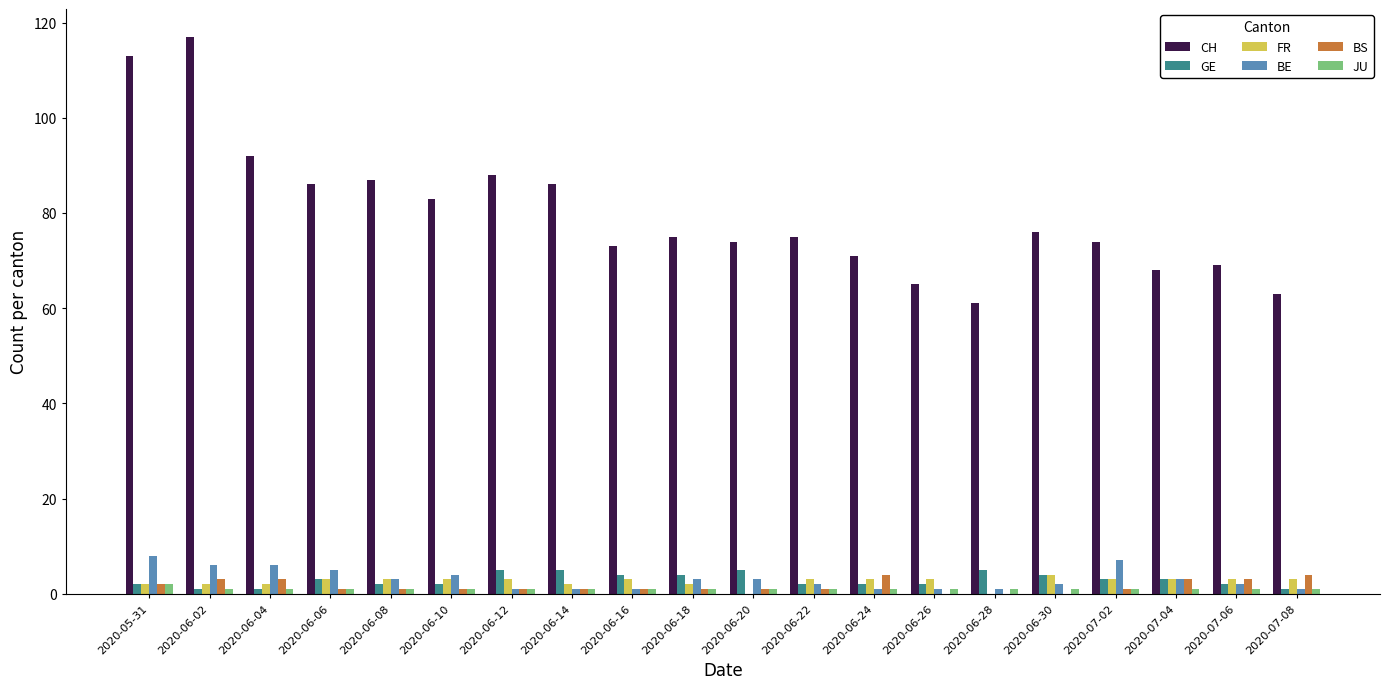

What are all the series names shown in the legend?

CH, GE, FR, BE, BS, JU